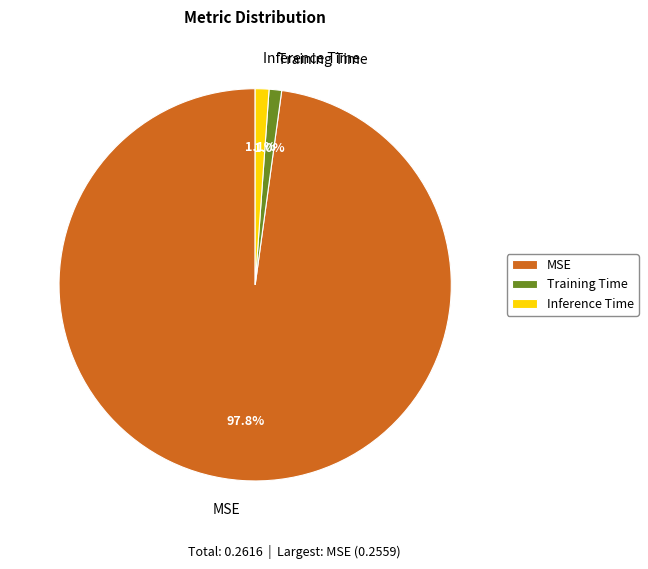

What is the largest slice in the pie chart?

MSE